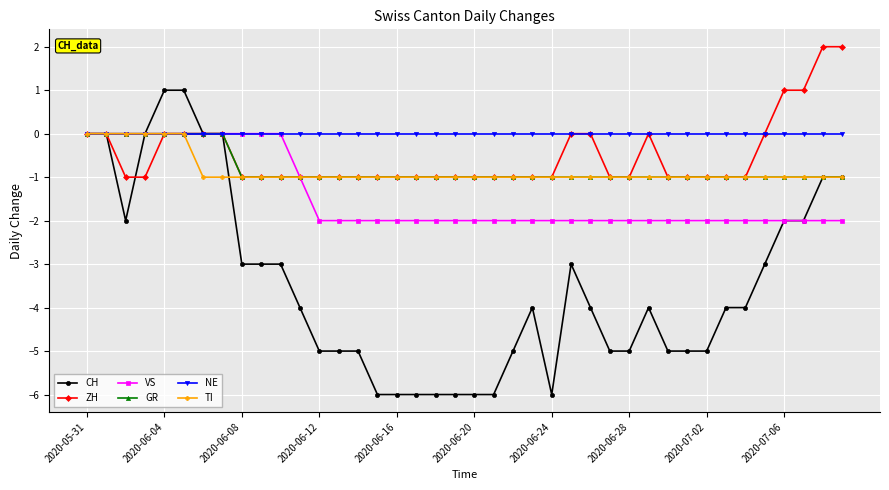

How many CH values are between -5 and -2?

23